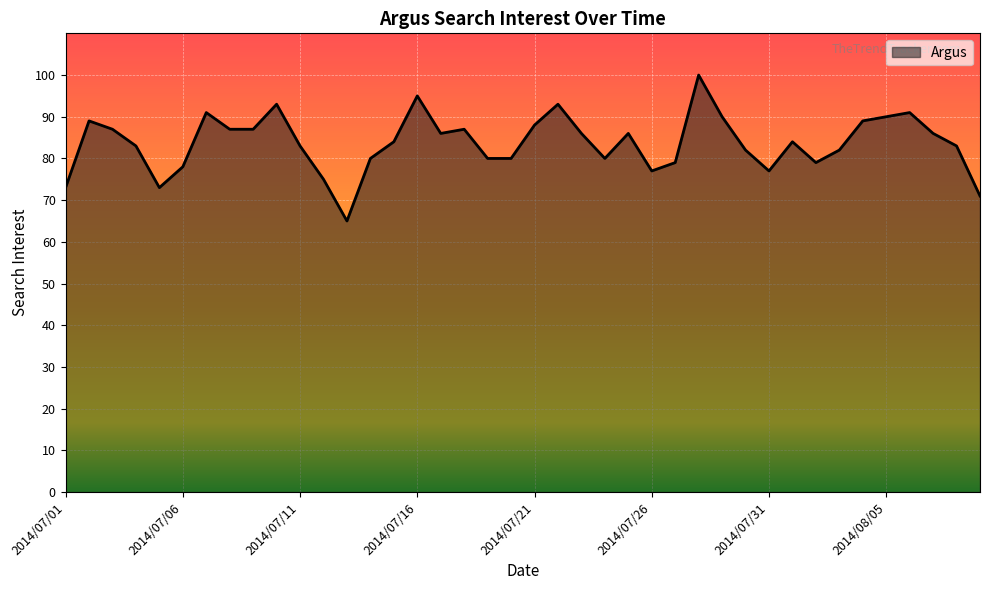

Reading right to left, what are all the values shown in this chart?

71	83	86	91	90	89	82	79	84	77	82	90	100	79	77	86	80	86	93	88	80	80	87	86	95	84	80	65	75	83	93	87	87	91	78	73	83	87	89	73